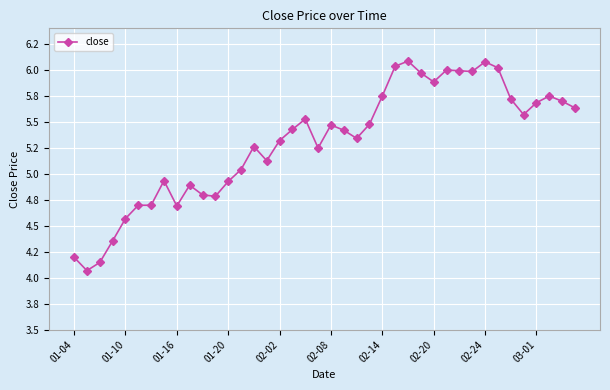

Rank the categories by value from highest to lowest.

26, 32, 25, 33, 29, 30, 31, 27, 28, 24, 37, 34, 38, 36, 39, 35, 18, 23, 20, 17, 21, 22, 16, 14, 19, 15, 13, 02-20, 12, 03-01, 10, 11, 02-08, 02-14, 02-24, 02-02, 01-20, 01-04, 01-16, 01-10